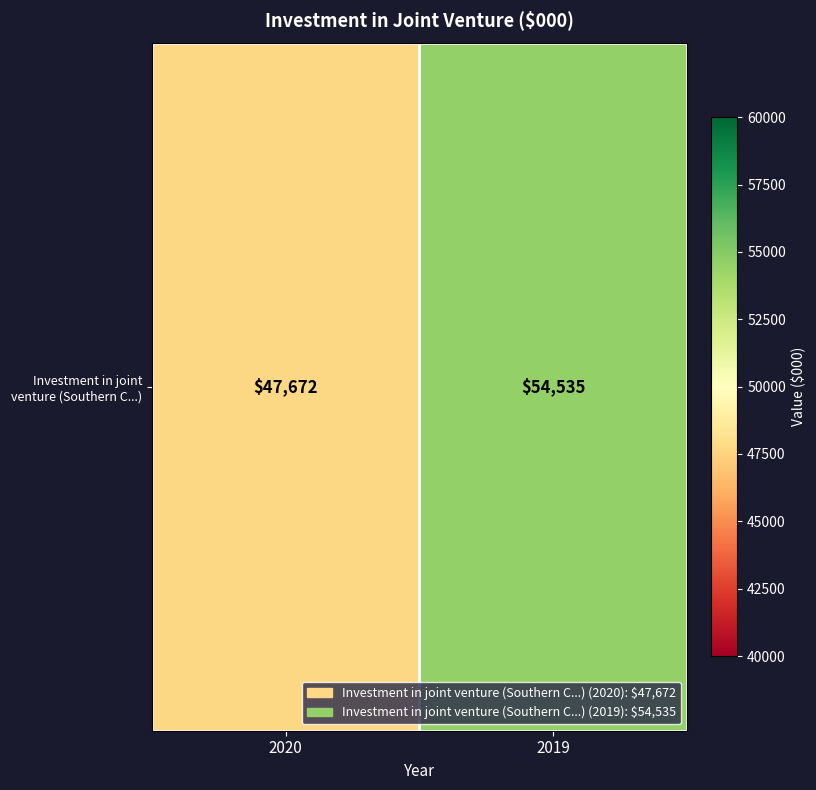

List the labels in order of value, smallest first.

2020, 2019